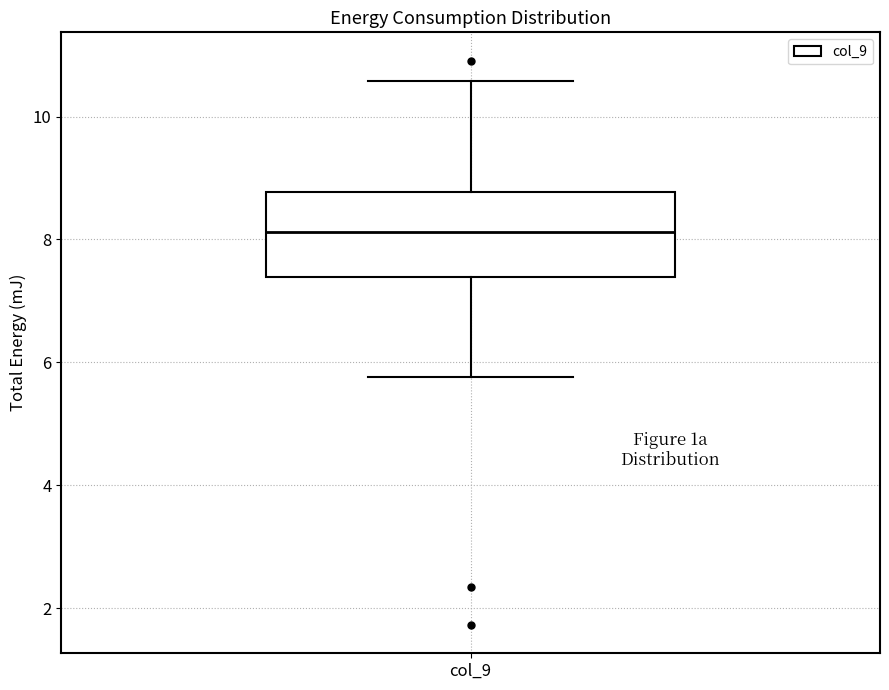

Transcribe this box plot: give where the median line is, the range the box spans, and where the two whiskers end, as read against the y-axis. The values are not printed on the chart, so give them approximately, as read against the axis.

median 8.2, box 7.4 to 8.8, whiskers 5.8 to 10.6